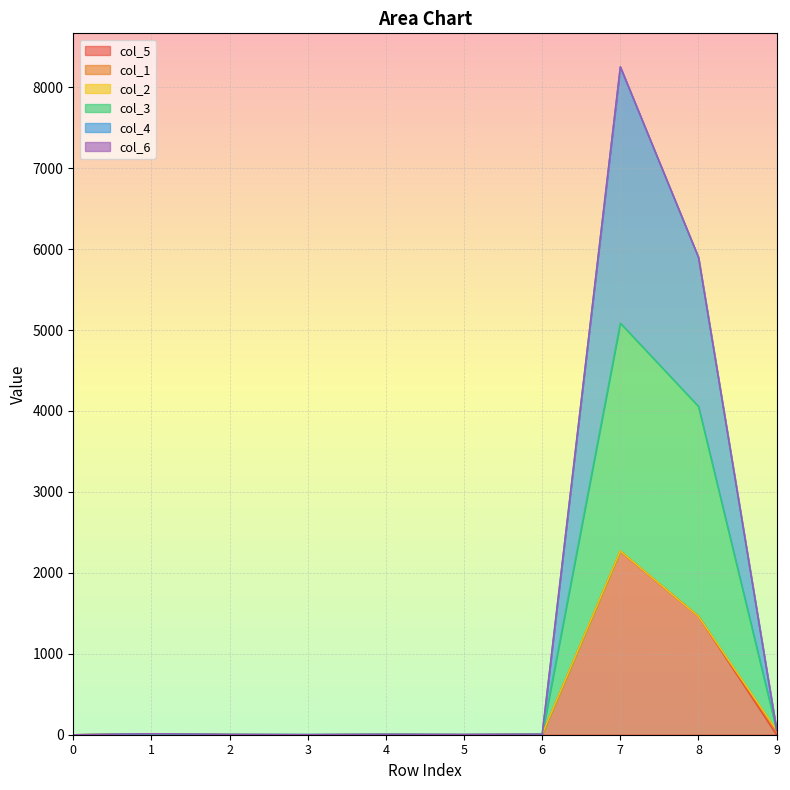

Which label corresponds to the largest value in the chart?

7